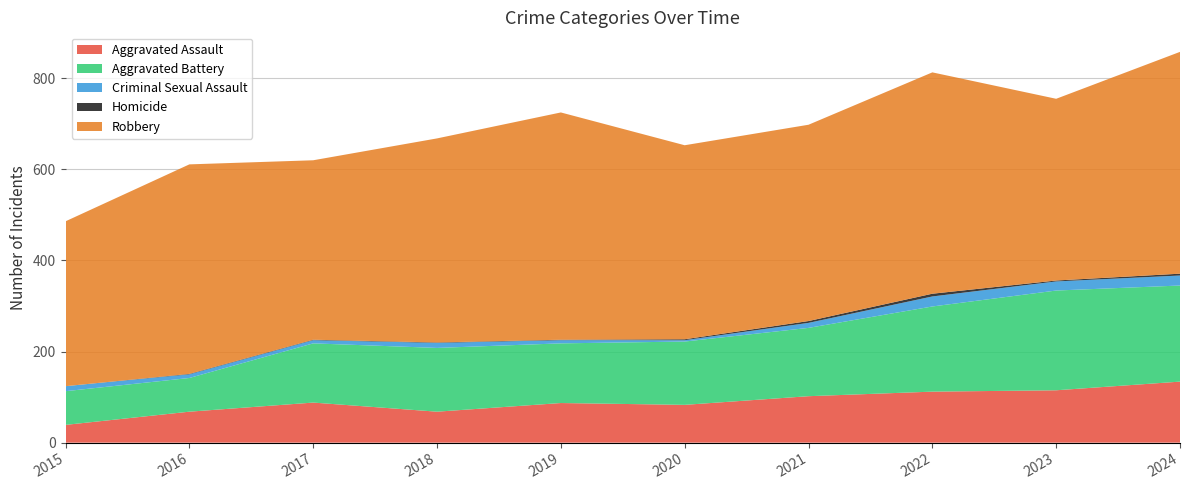

Reading right to left, what are all the values shown in this chart?

Aggravated Assault: 134	115	112	102	83	87	68	88	68	39
Aggravated Battery: 211	219	187	150	139	131	140	130	74	74
Criminal Sexual Assault: 22	20	22	11	3	7	11	7	8	11
Homicide: 4	2	6	4	2	1	1	1	1	0
Robbery: 487	399	486	431	426	499	448	394	460	362